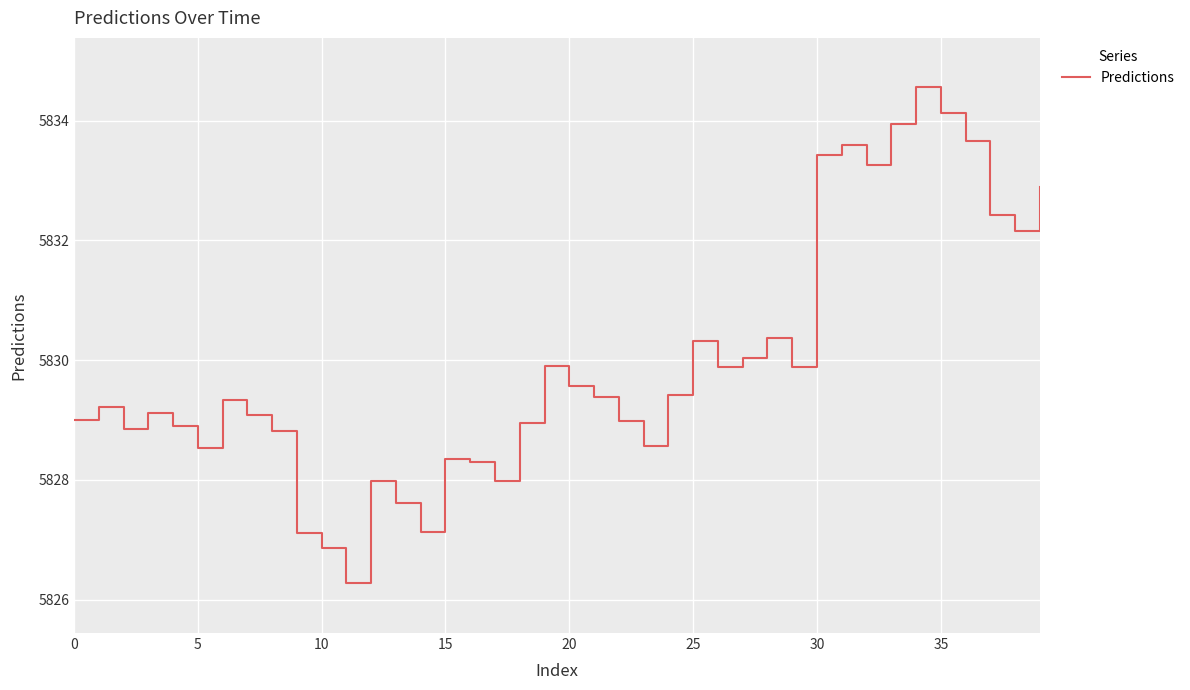

What is the smallest value displayed?

5826.3